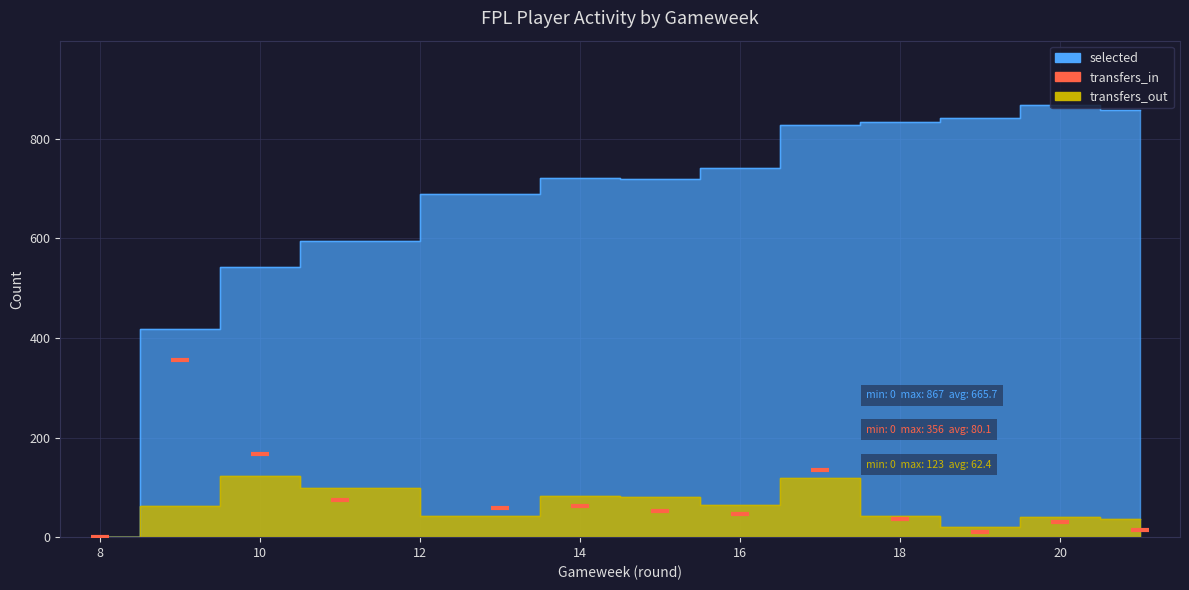

What Y value in the scatter plot is closest to 178?

166